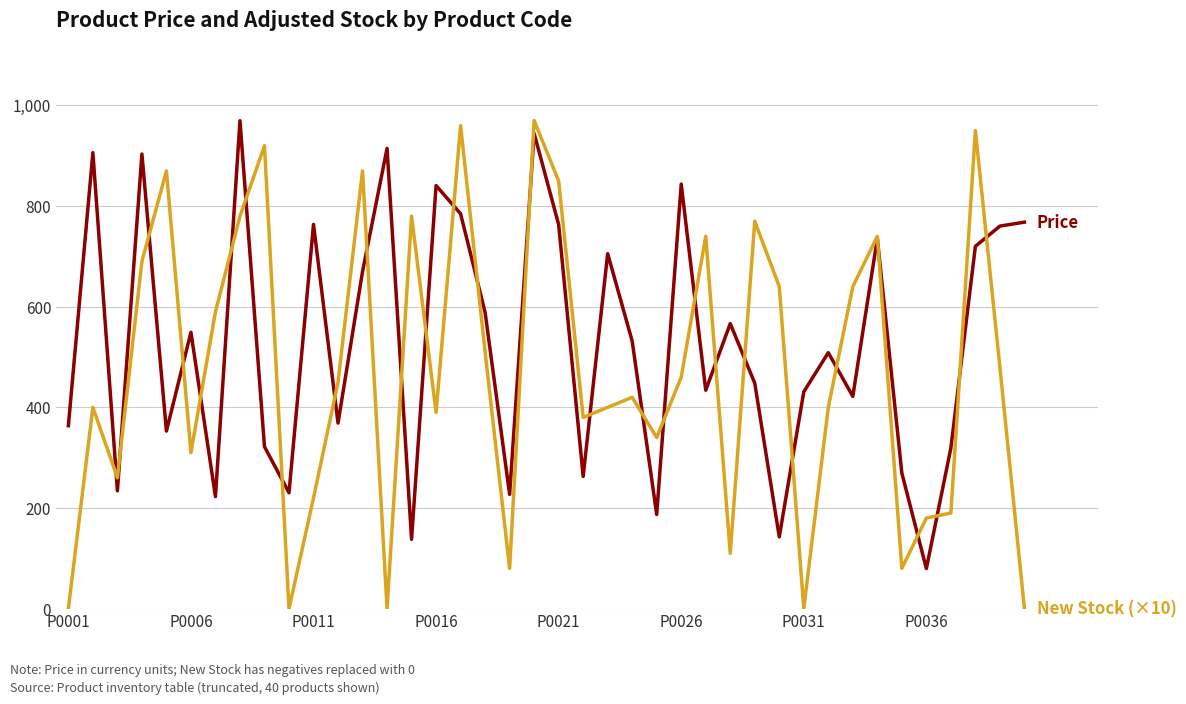

What is the maximum value shown in the chart?

970.0